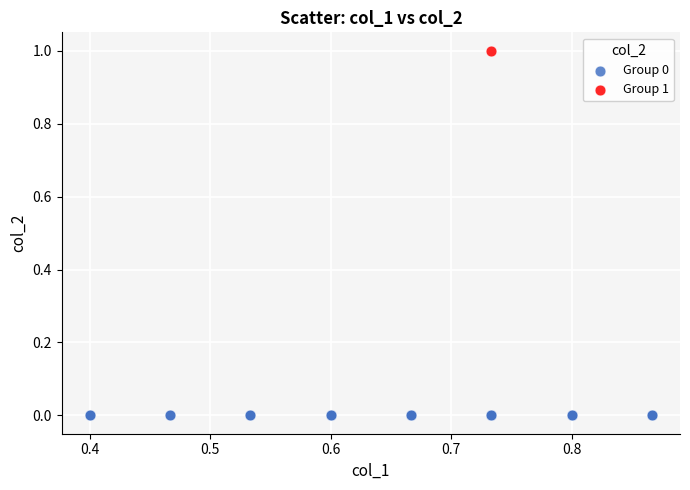

What are all the series names shown in the legend?

Group 0, Group 1